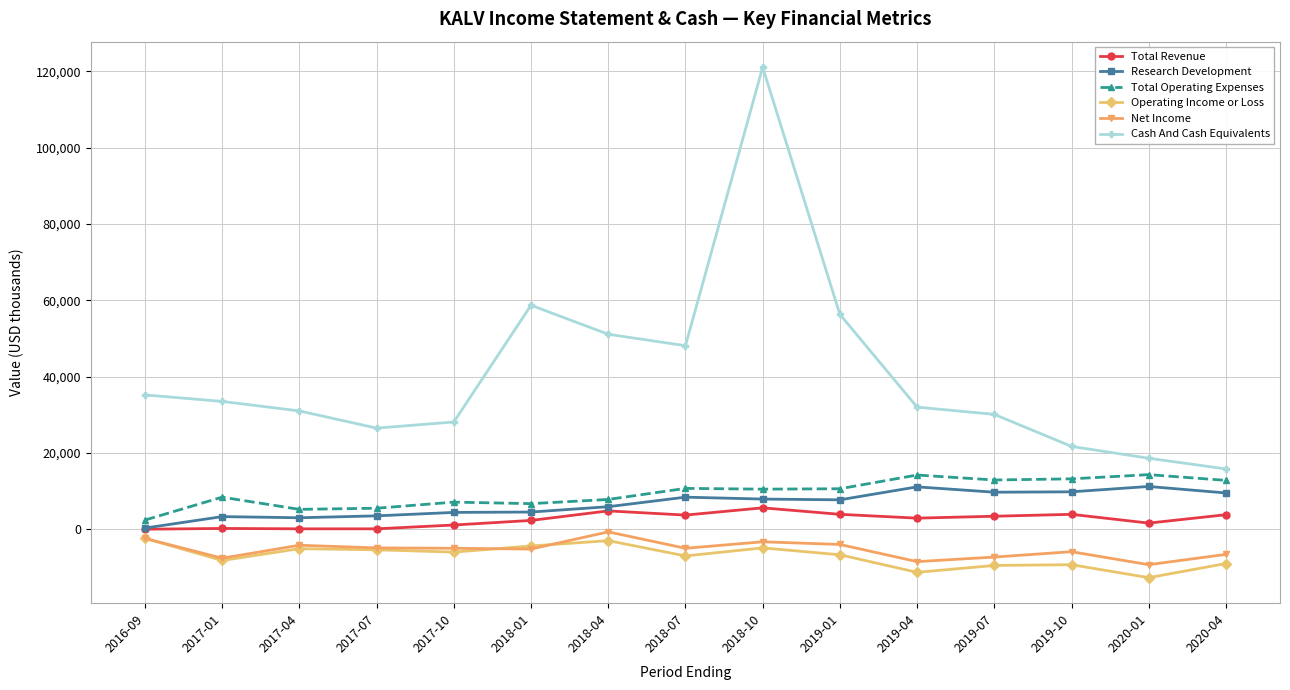

What are all the series names shown in the legend?

Total Revenue, Research Development, Total Operating Expenses, Operating Income or Loss, Net Income, Cash And Cash Equivalents